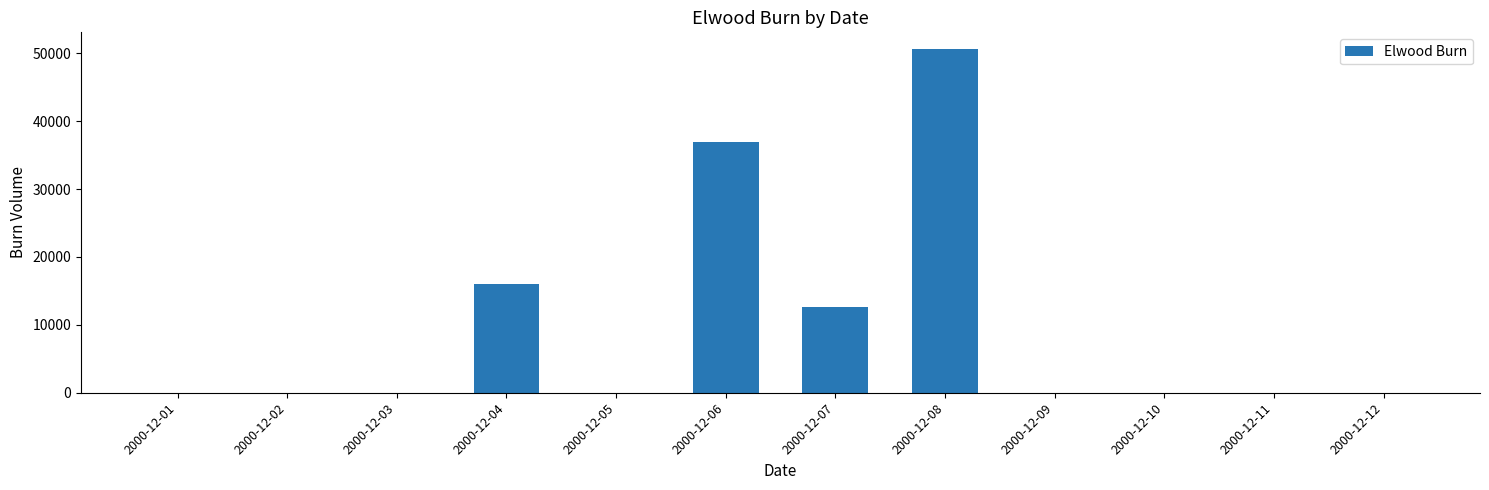

Is it true that the value at 2000-12-07 is 8431?

False